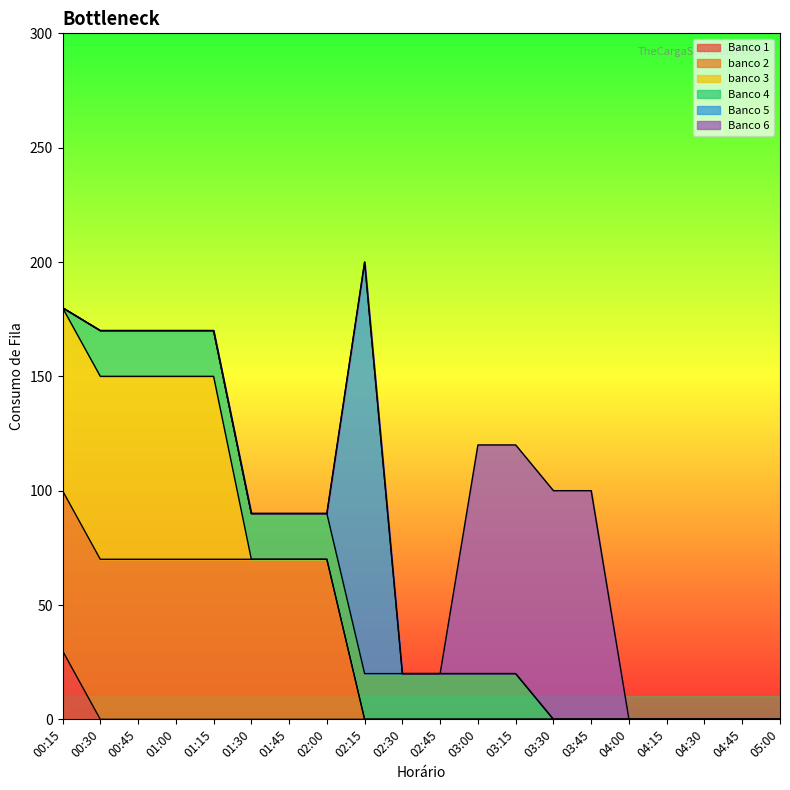

Reading left to right, list all the values displayed in this chart.

Banco 1: 30	0	0	0	0	0	0	0	0	0	0	0	0	0	0	0	0	0	0	0
banco 2: 70	70	70	70	70	70	70	70	0	0	0	0	0	0	0	0	0	0	0	0
banco 3: 80	80	80	80	80	0	0	0	0	0	0	0	0	0	0	0	0	0	0	0
Banco 4: 0	20	20	20	20	20	20	20	20	20	20	20	20	0	0	0	0	0	0	0
Banco 5: 0	0	0	0	0	0	0	0	180	0	0	0	0	0	0	0	0	0	0	0
Banco 6: 0	0	0	0	0	0	0	0	0	0	0	100	100	100	100	0	0	0	0	0